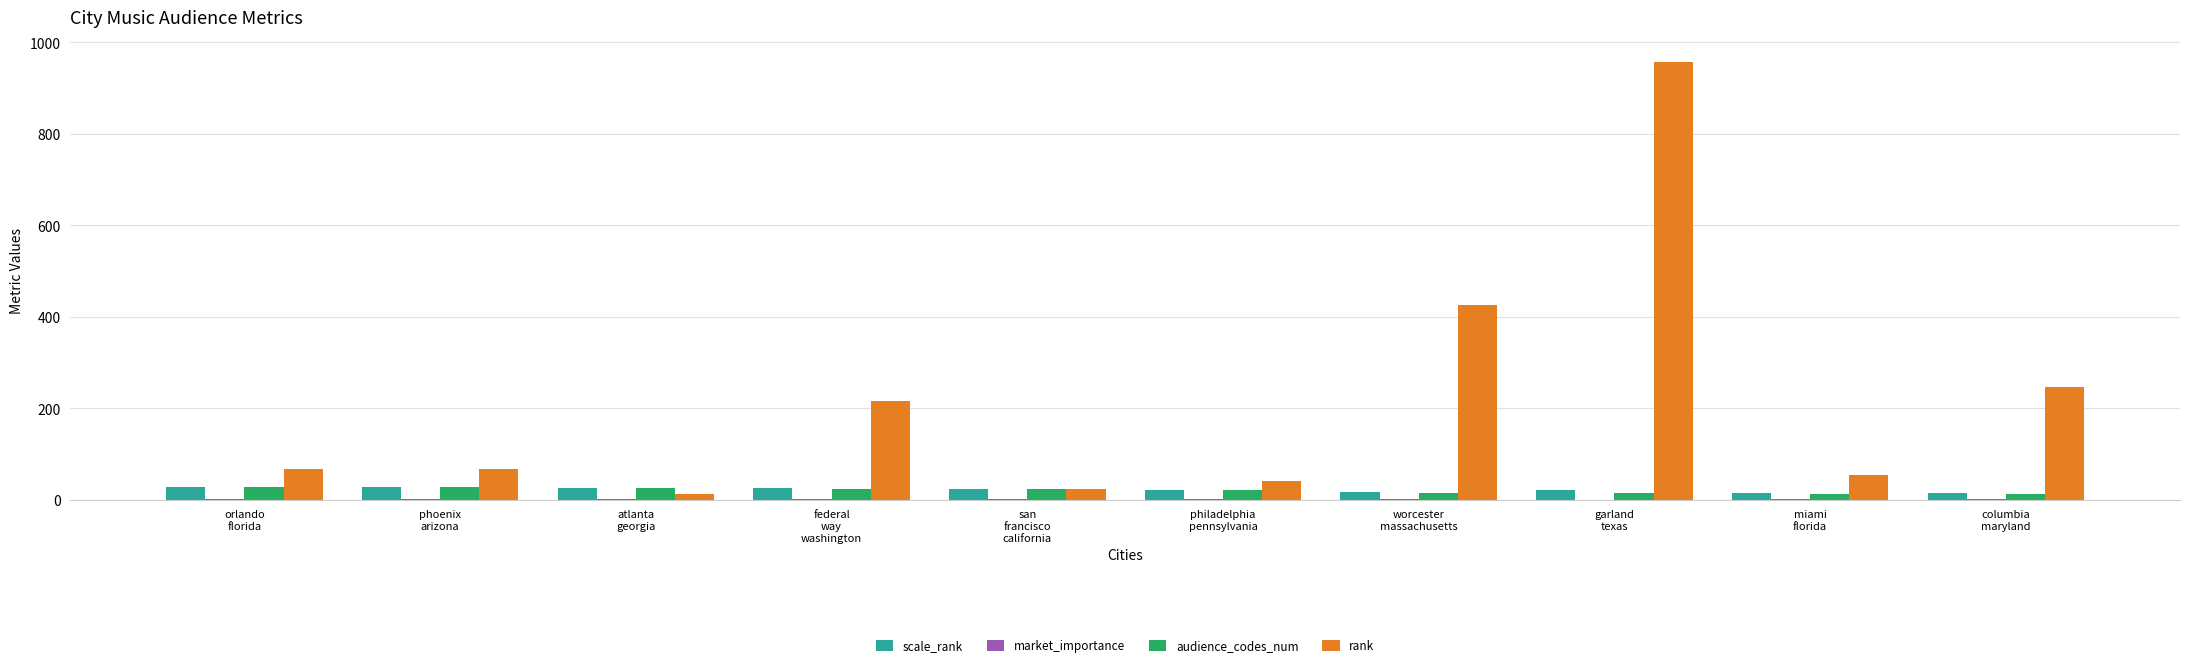

How many categories are shown in the chart?

10